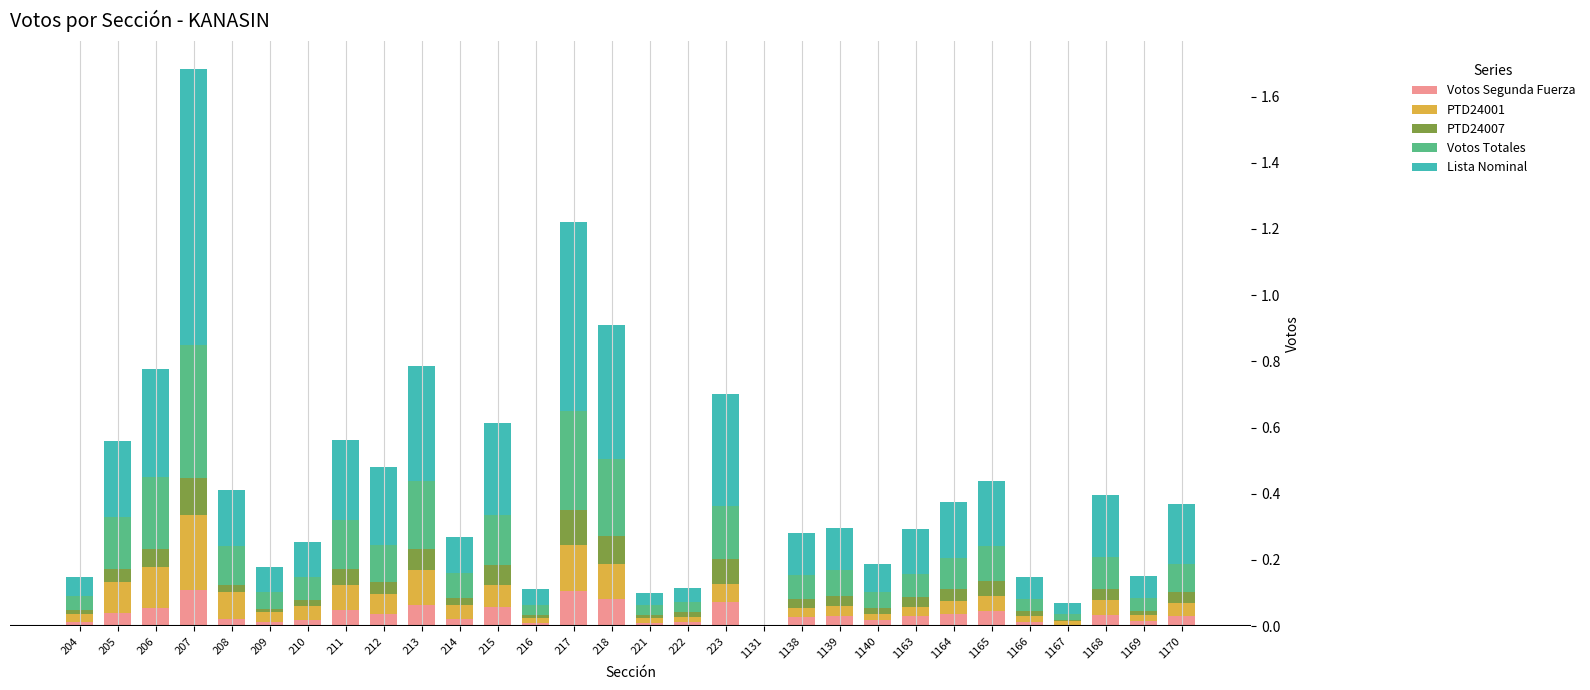

Is it true that Votos Segunda Fuerza equals 0.1 at 218?

True